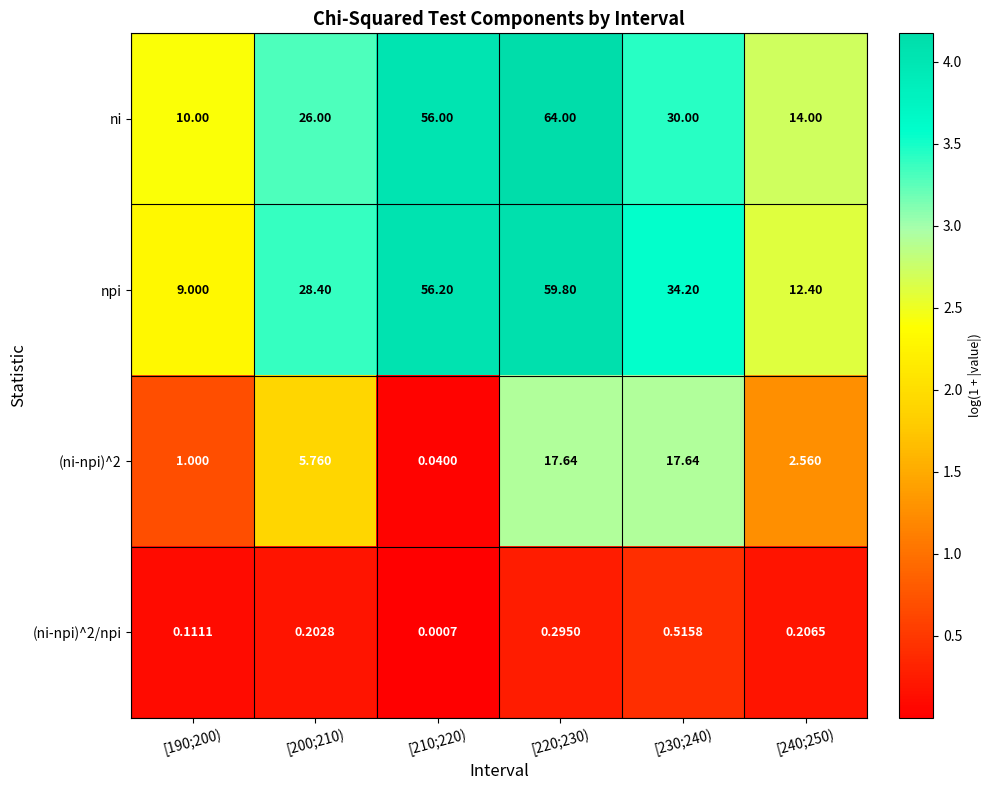

Which series has the widest spread of values?

ni